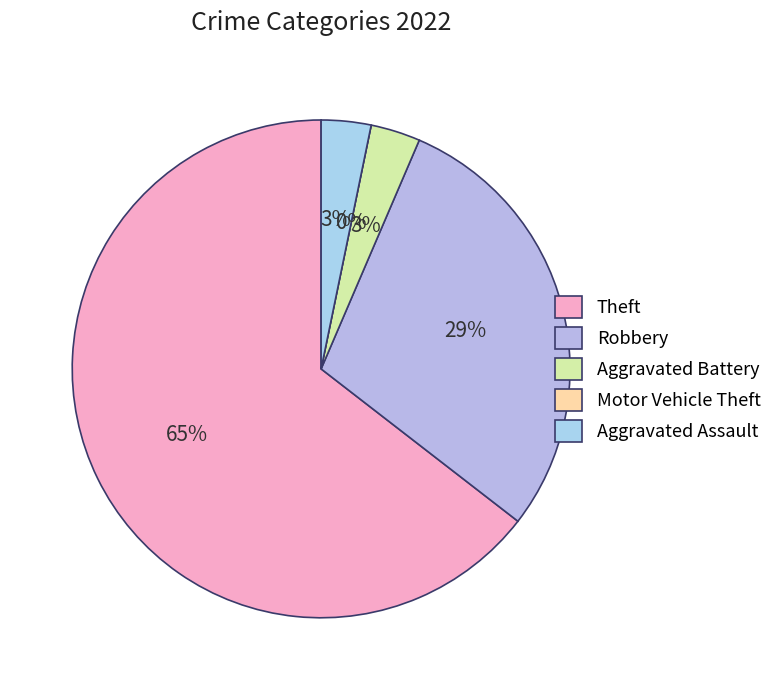

Which slice is the smallest?

Motor Vehicle Theft